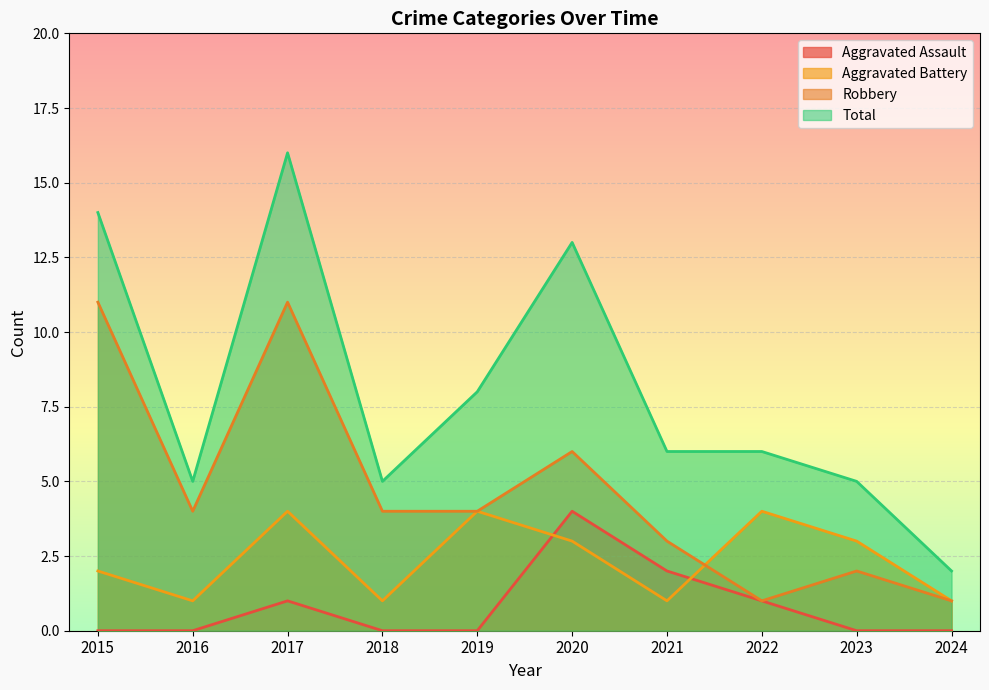

Reading right to left, transcribe all the data shown in this chart.

Aggravated Assault: 2024=0	2023=0	2022=1	2021=2	2020=4	2019=0	2018=0	2017=1	2016=0	2015=0
Aggravated Battery: 2024=1	2023=3	2022=4	2021=1	2020=3	2019=4	2018=1	2017=4	2016=1	2015=2
Robbery: 2024=1	2023=2	2022=1	2021=3	2020=6	2019=4	2018=4	2017=11	2016=4	2015=11
Total: 2024=2	2023=5	2022=6	2021=6	2020=13	2019=8	2018=5	2017=16	2016=5	2015=14